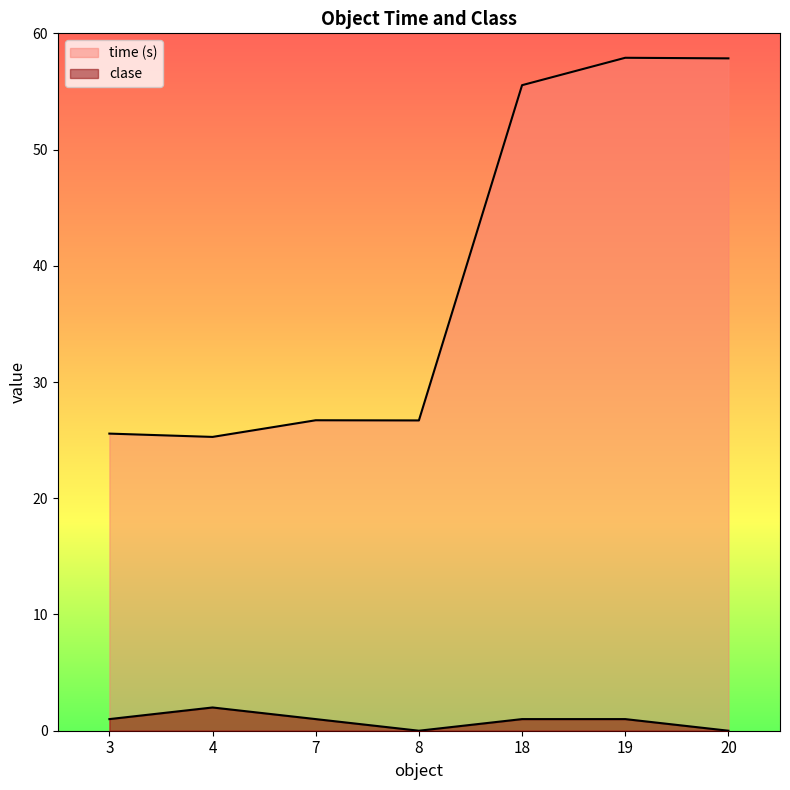

List the series in order of their peak value, lowest first.

clase, time (s)